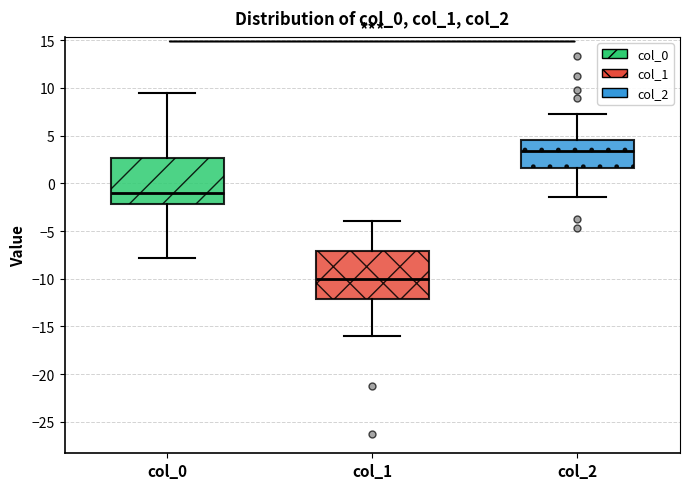

Reading left to right, transcribe this box plot: for each box, give where its median line is, the range the box spans, and where its two whiskers end, as read against the y-axis. The values are not printed on the chart, so give them approximately, as read against the axis.

col_0: median -1.0, box -2.0 to 2.5, whiskers -8.0 to 9.5
col_1: median -10.0, box -12.0 to -7.0, whiskers -16.0 to -4.0
col_2: median 3.5, box 1.5 to 4.5, whiskers -1.5 to 7.0